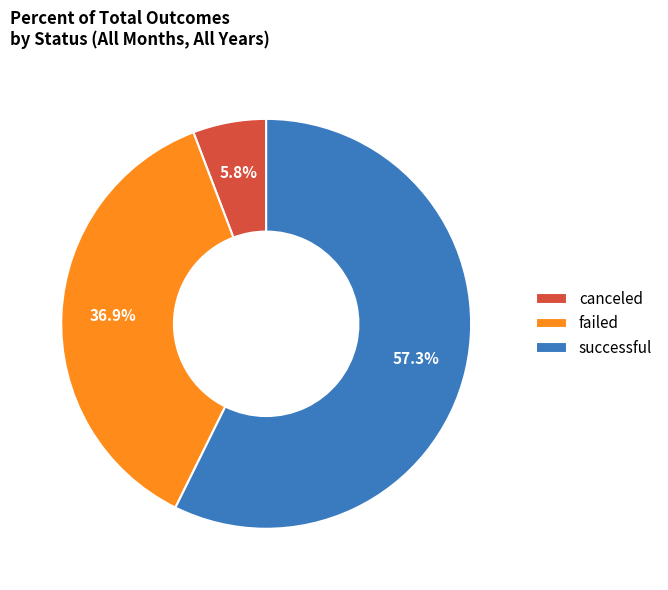

Which has a higher value, canceled or failed?

failed